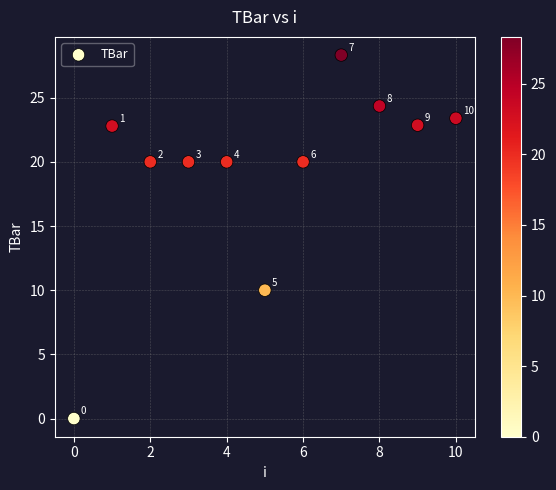

What is the average Y value?

19.2